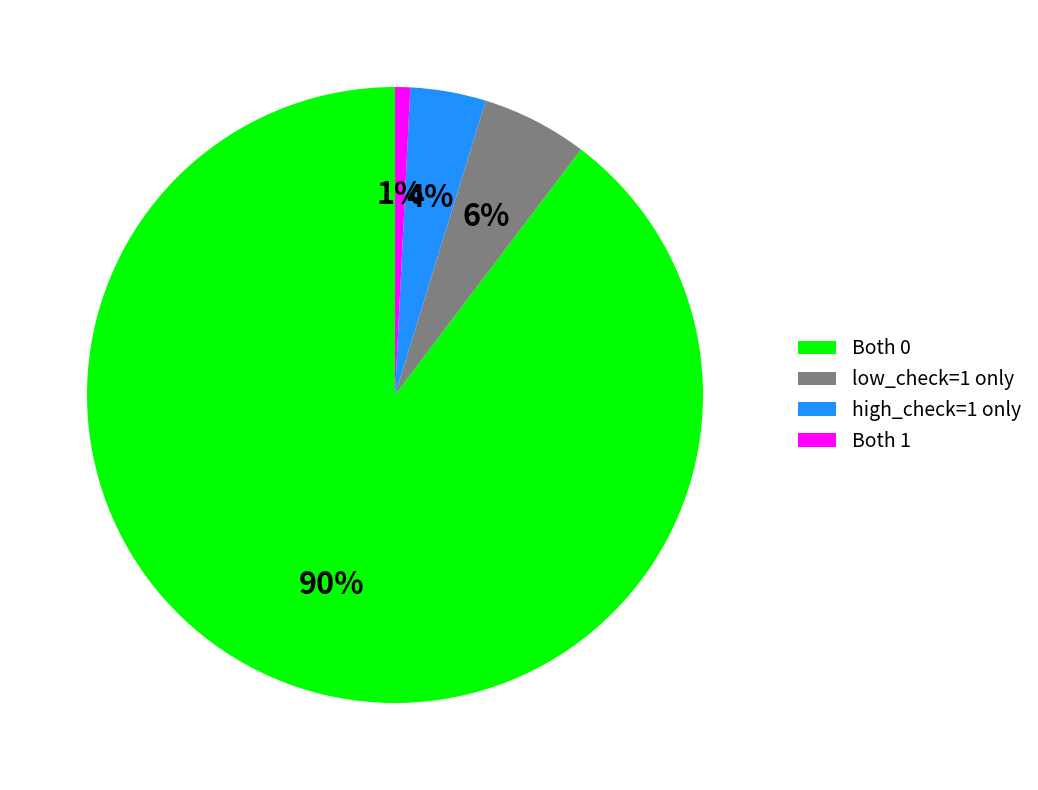

Which category has the biggest portion of the pie?

Both 0